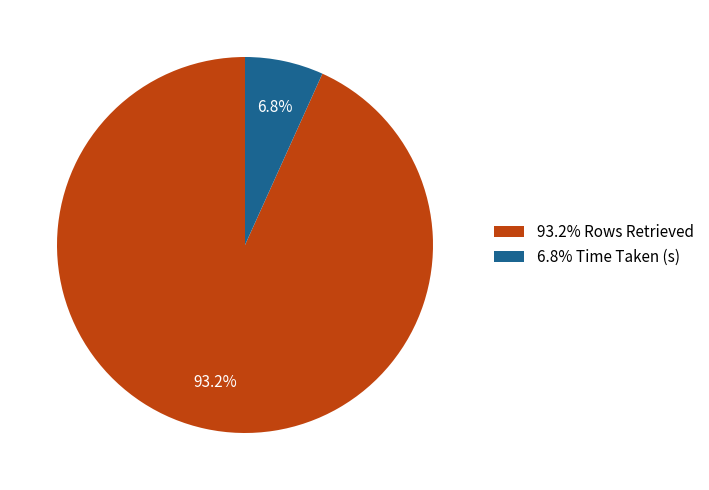

To the nearest percent, what is the difference between the largest and smallest slice percentages?

86%